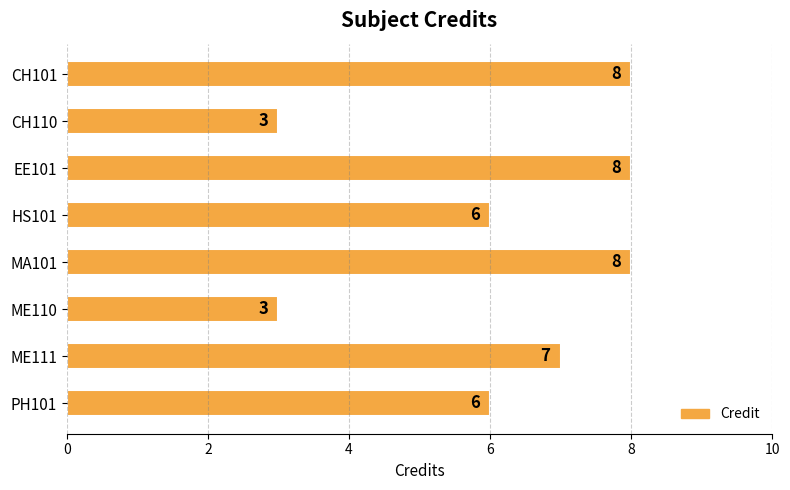

What is the approximate value at PH101?

6